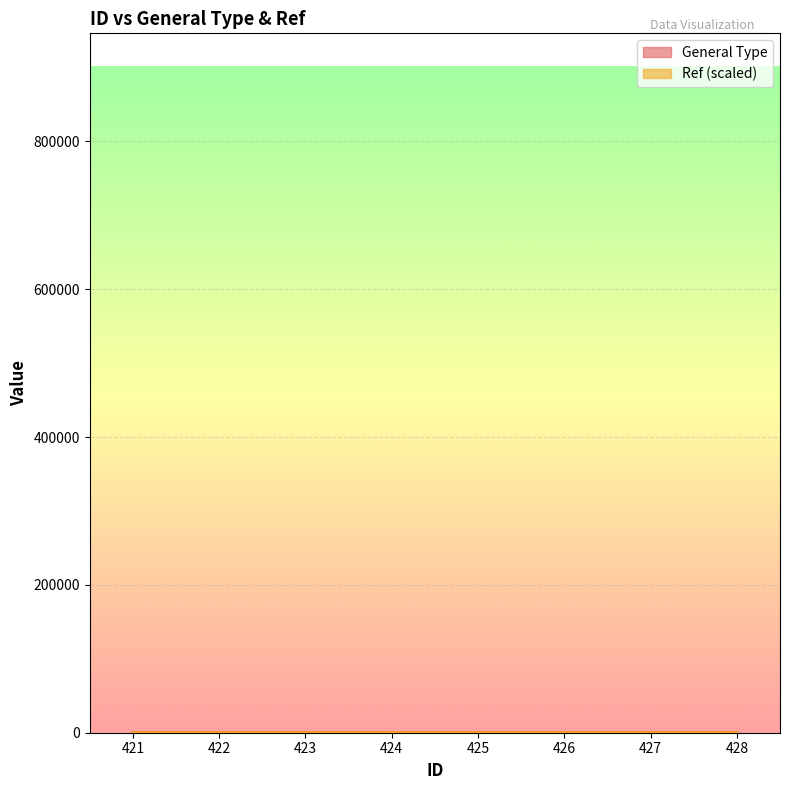

What value does the General Type series have at 428?

24.0